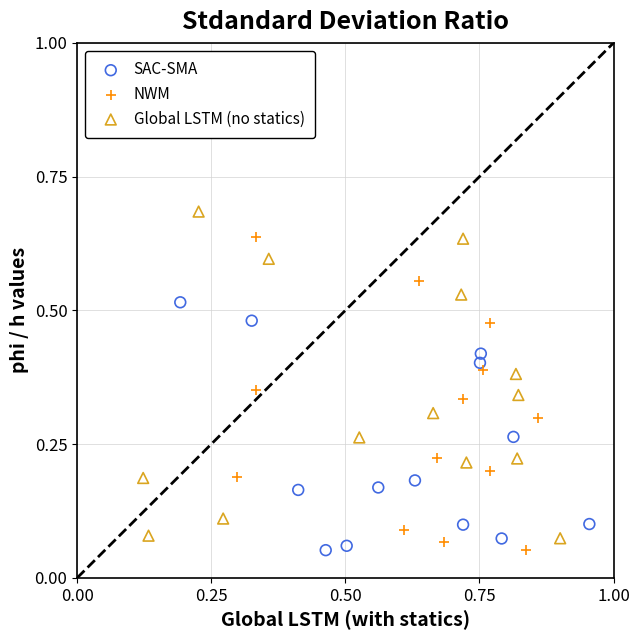

Which series has the largest Y range (max minus min)?

Global LSTM (no statics)